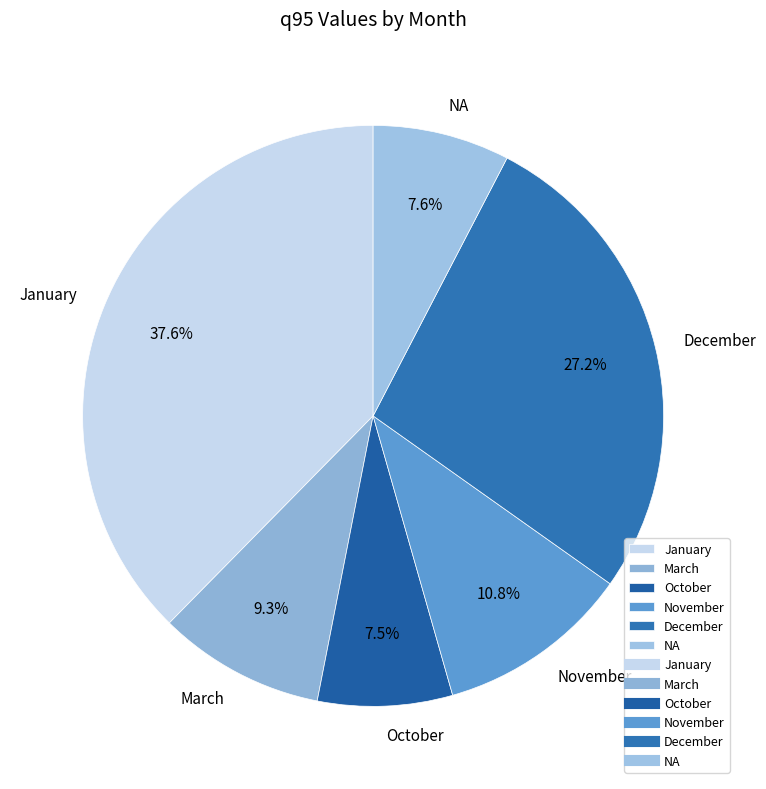

How many slices are in this pie chart?

6